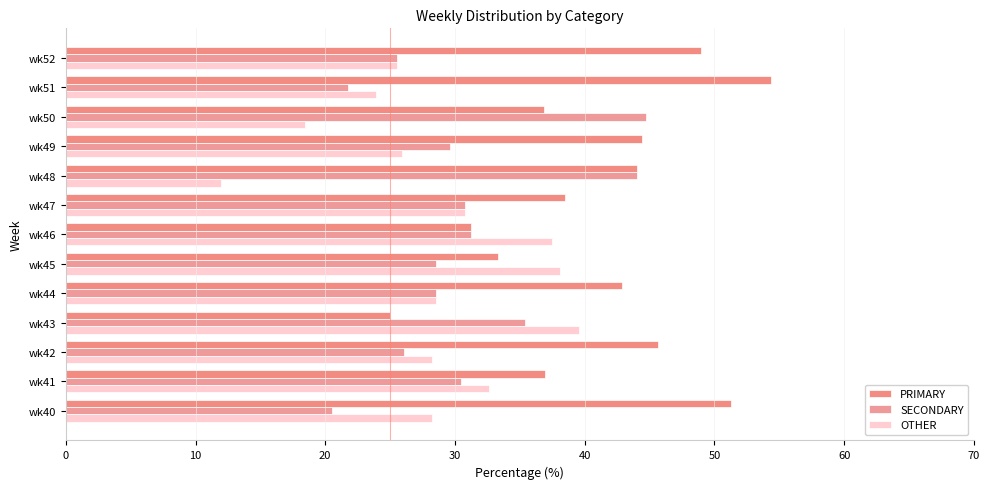

What are all the series names shown in the legend?

PRIMARY, SECONDARY, OTHER